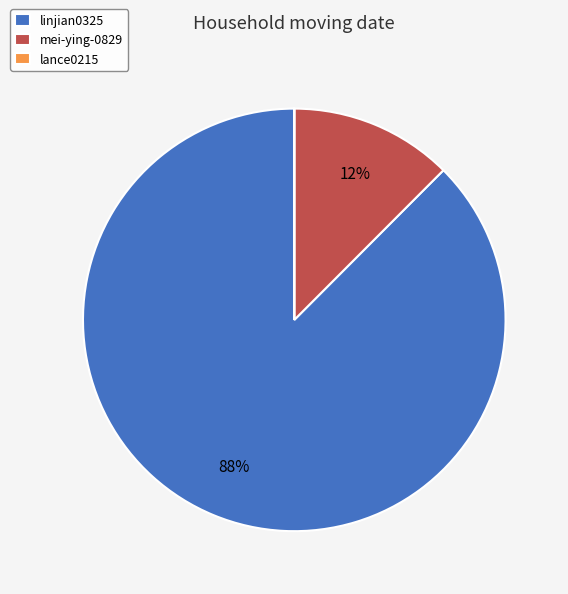

The mei-ying-0829 slice represents 1% of the pie. True or false?

False